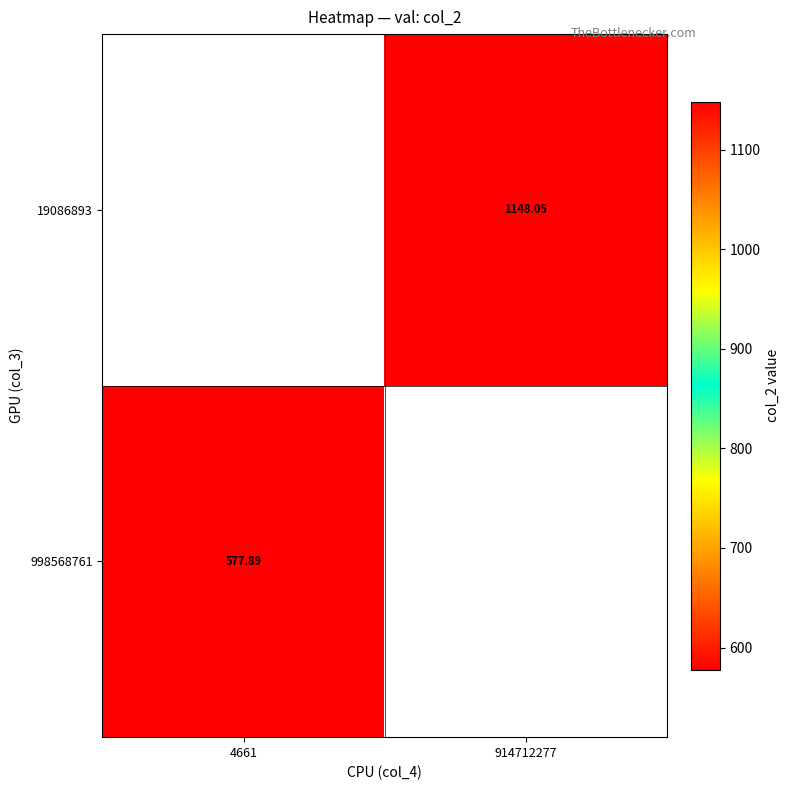

Is the value of 998568761 at 4661 greater than the value of 19086893 at 914712277?

No